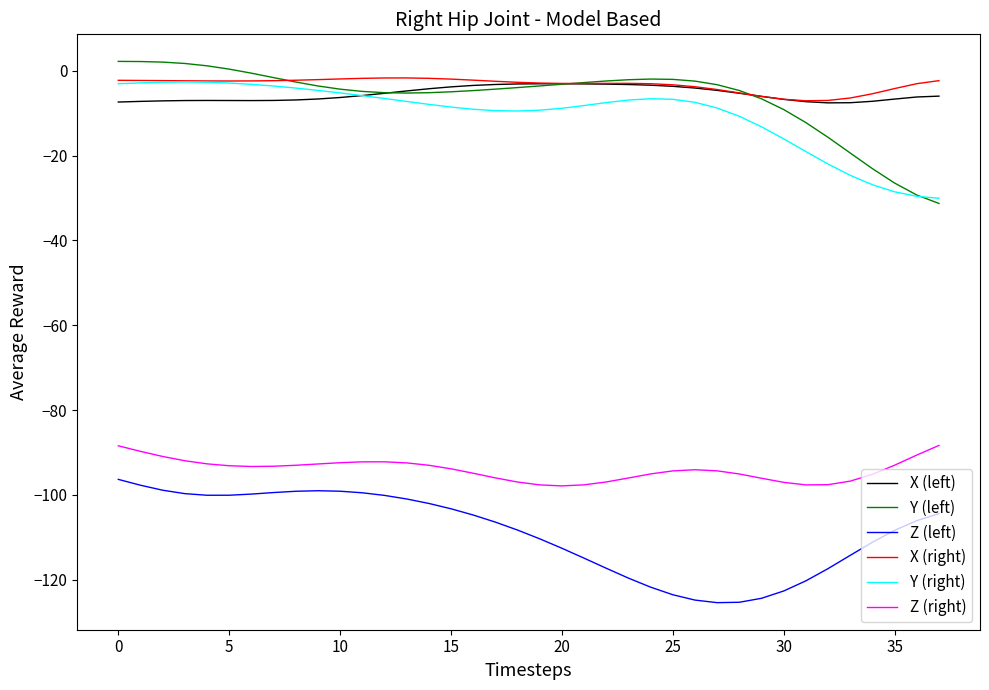

What is the difference between the second highest and second lowest values in the Y (left) series?

31.5